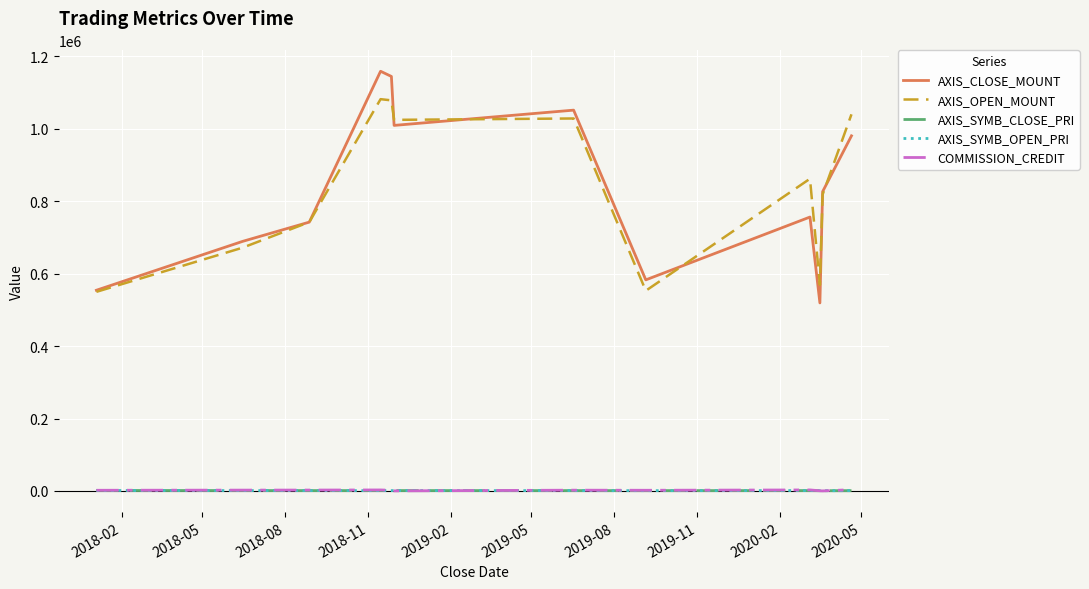

Which series has the largest range (max minus min)?

AXIS_CLOSE_MOUNT